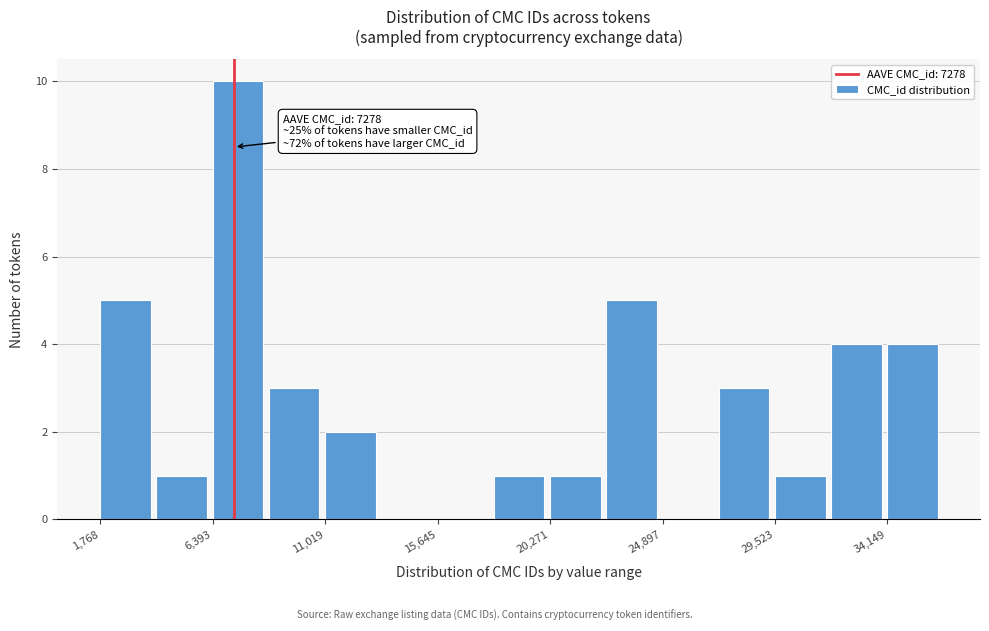

Over which range of the x-axis is the bar tallest?

6500 to 8500